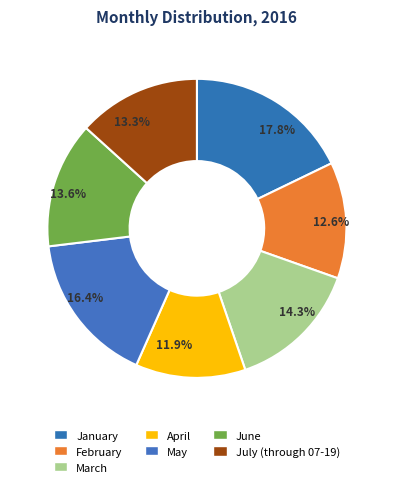

Which category has the biggest portion of the pie?

January